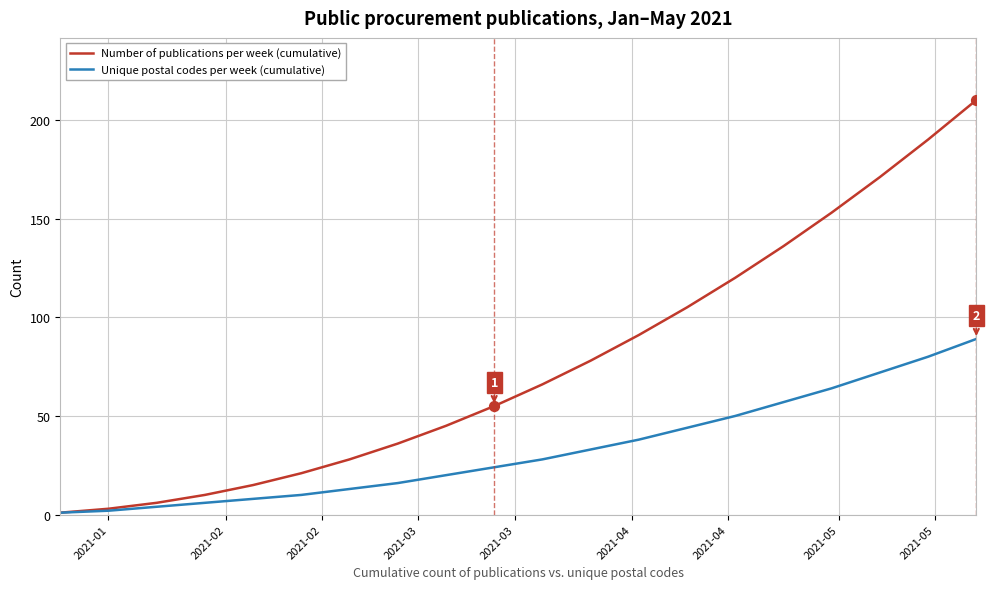

Which series has the largest total across all categories?

Number of publications per week (cumulative)